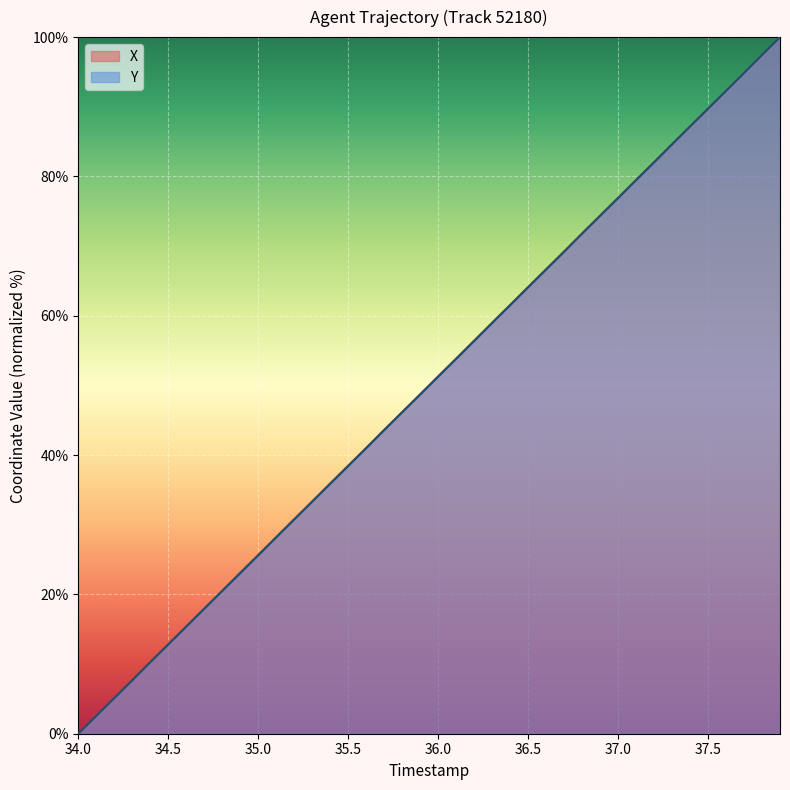

True or false: X has a value of 50.7 at 37.5.

False